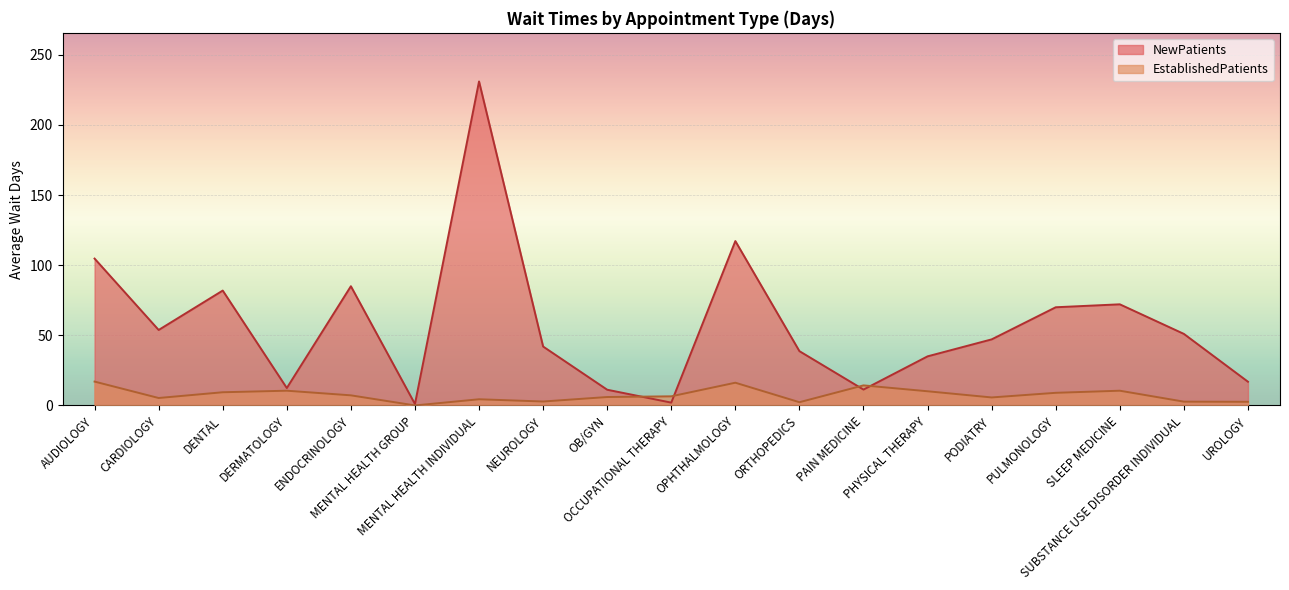

Rank the categories by EstablishedPatients value from lowest to highest.

MENTAL HEALTH GROUP, ORTHOPEDICS, UROLOGY, SUBSTANCE USE DISORDER INDIVIDUAL, NEUROLOGY, MENTAL HEALTH INDIVIDUAL, CARDIOLOGY, PODIATRY, OB/GYN, OCCUPATIONAL THERAPY, ENDOCRINOLOGY, PULMONOLOGY, DENTAL, PHYSICAL THERAPY, DERMATOLOGY, SLEEP MEDICINE, PAIN MEDICINE, OPHTHALMOLOGY, AUDIOLOGY